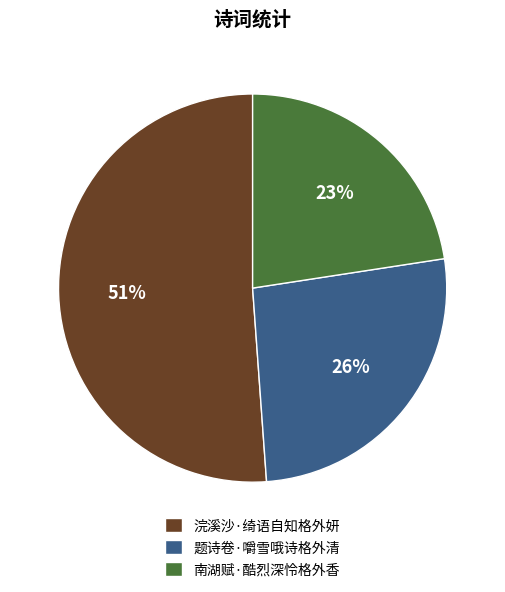

Combined, do 南湖赋·酷烈深怜格外香 and 题诗卷·嚼雪哦诗格外清 account for over 50%?

No